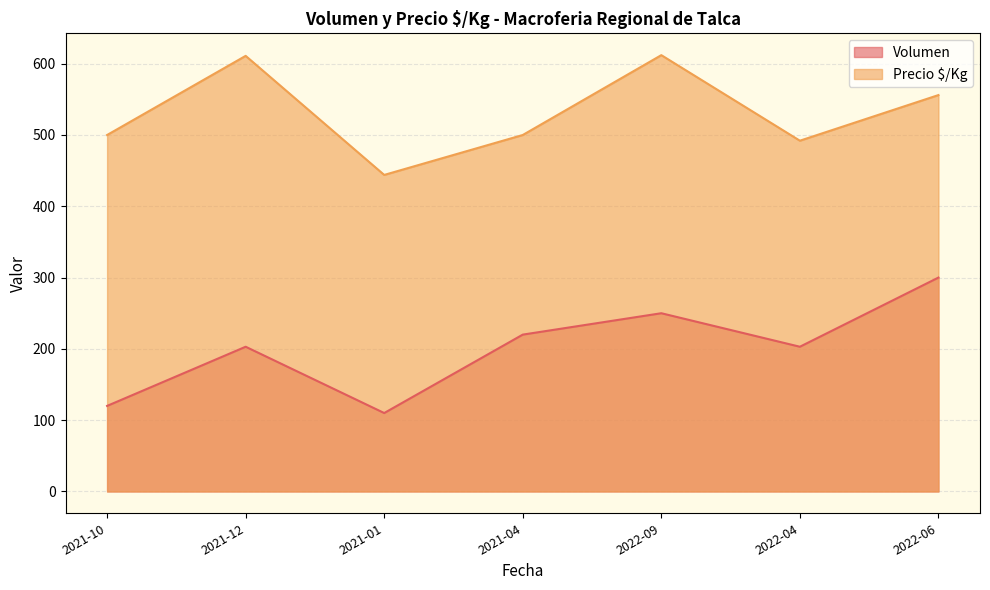

Rank the series by their average value, from highest to lowest.

Precio $/Kg, Volumen